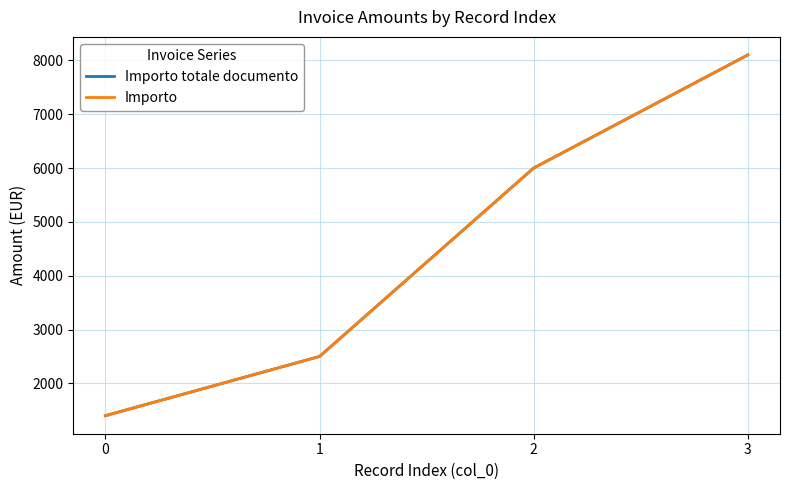

Which has a higher value, 0 or 3?

3